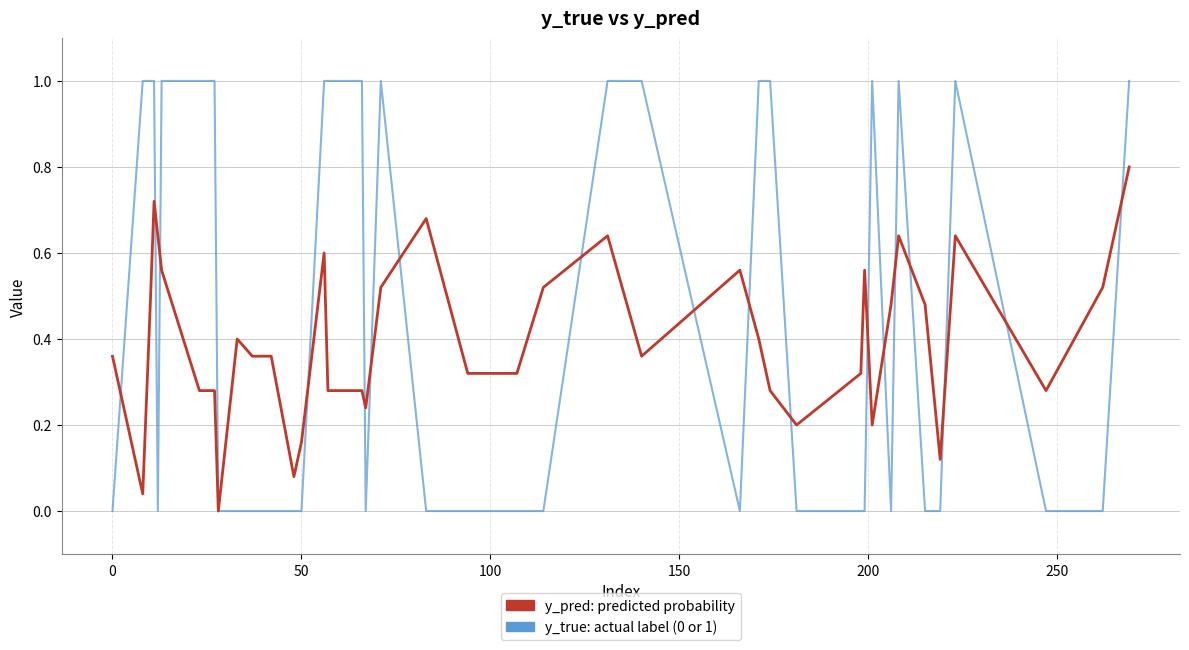

What is the greatest value displayed?

1.0